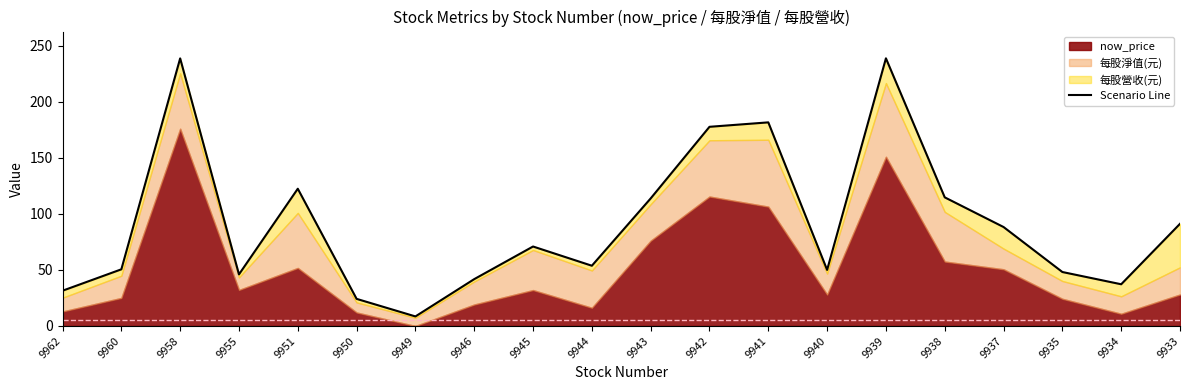

What is the approximate value at 9945?

70.9